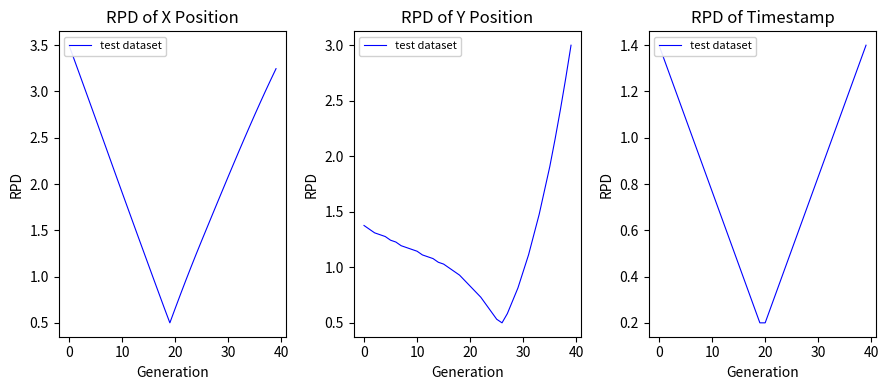

What is the difference between the maximum and minimum values?

1.2